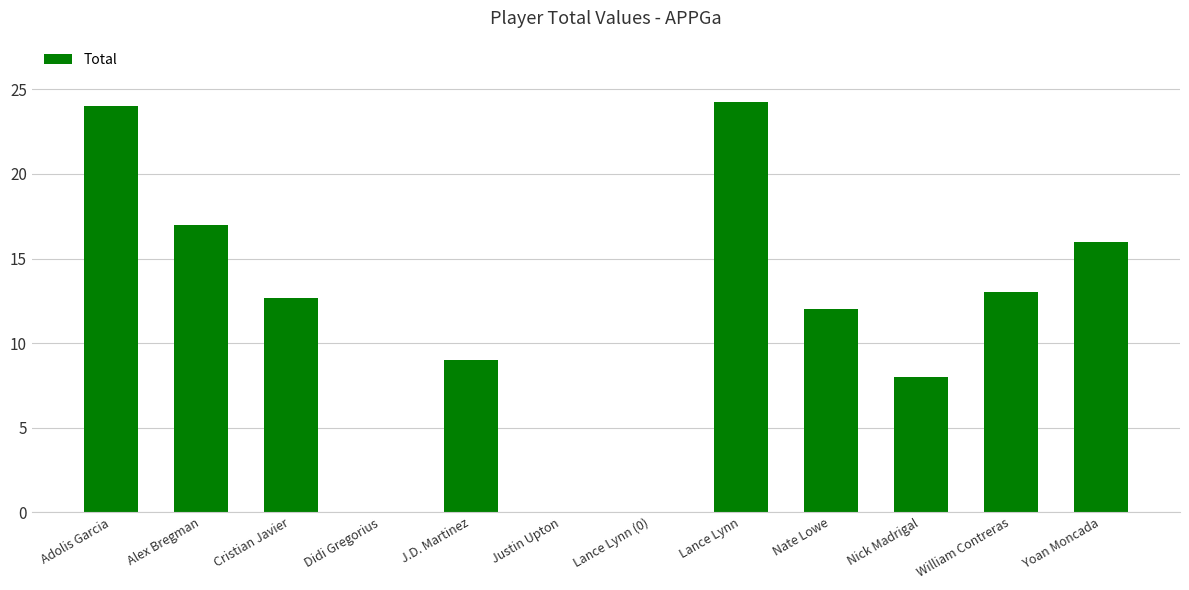

What is the change in value from Alex Bregman to Nick Madrigal?

-9.0